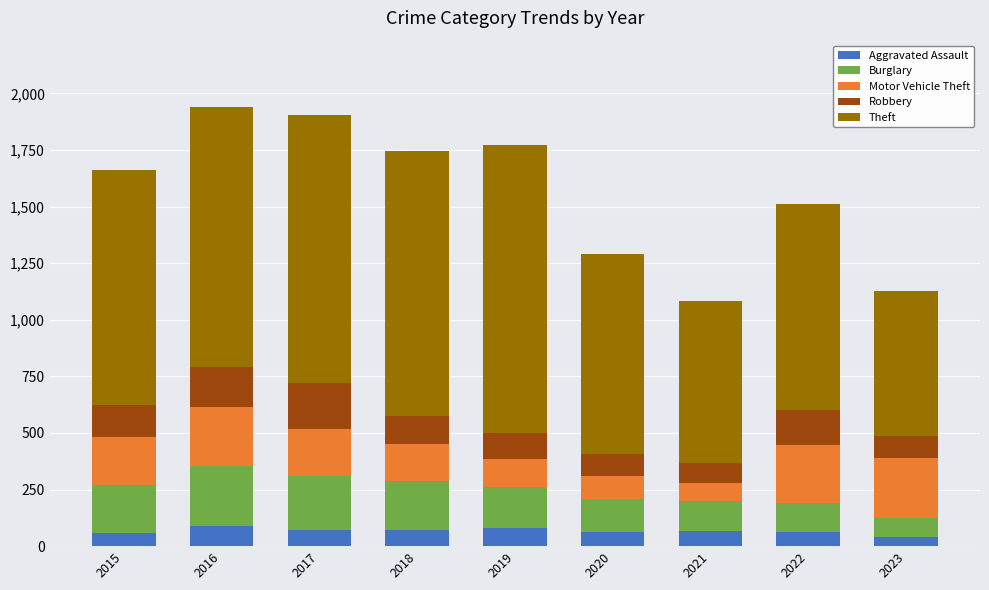

True or false: Aggravated Assault has a value of 66 at 2021.

True